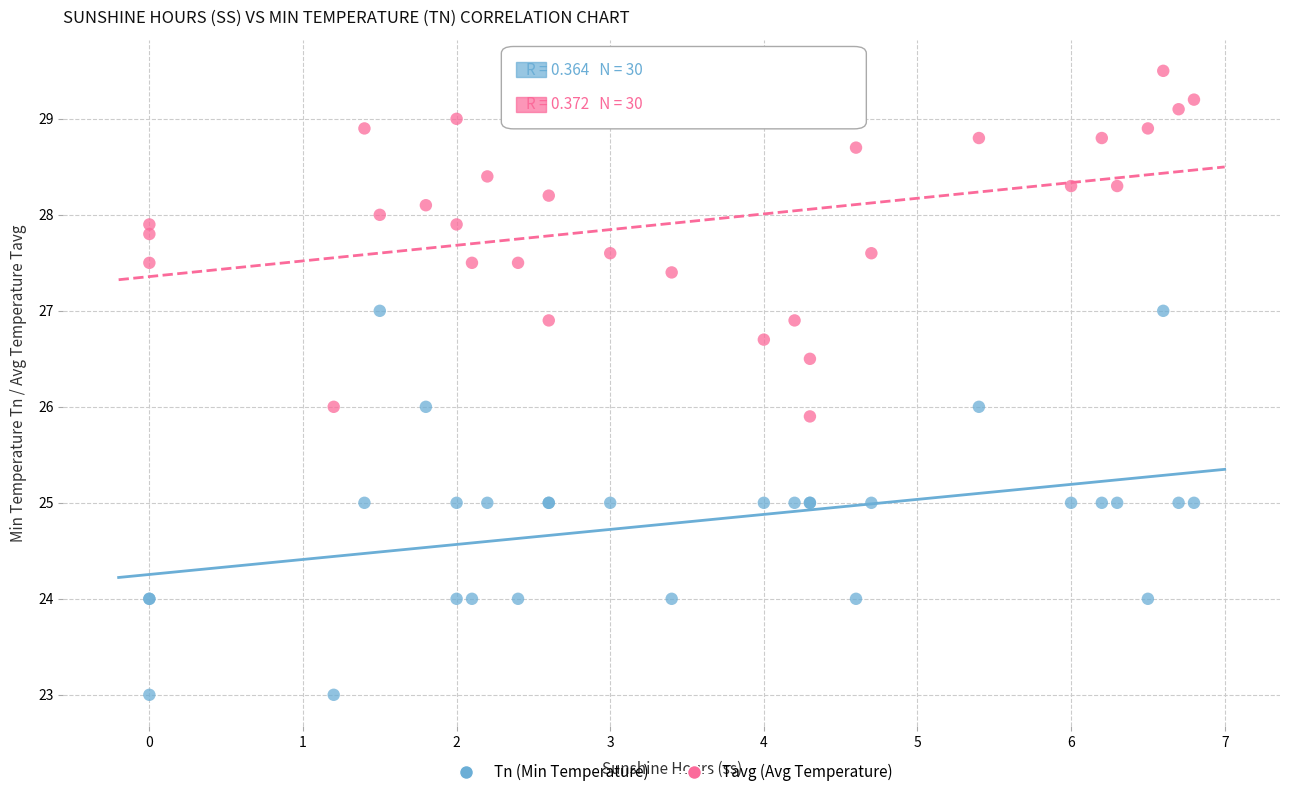

Which series contains the lowest Y value?

Tn (Min Temperature)